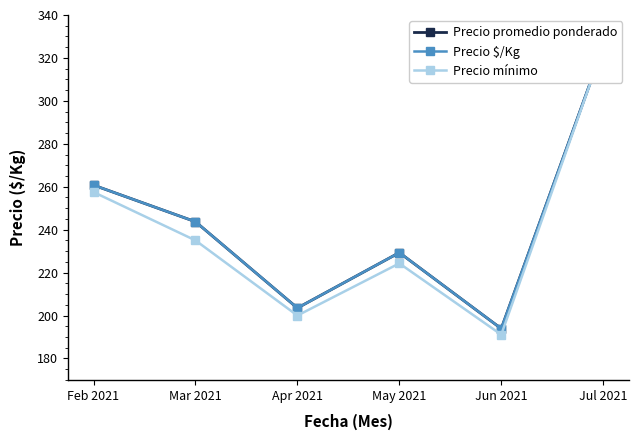

What is the value of the Precio $/Kg point at the 2nd from the left?

243.7